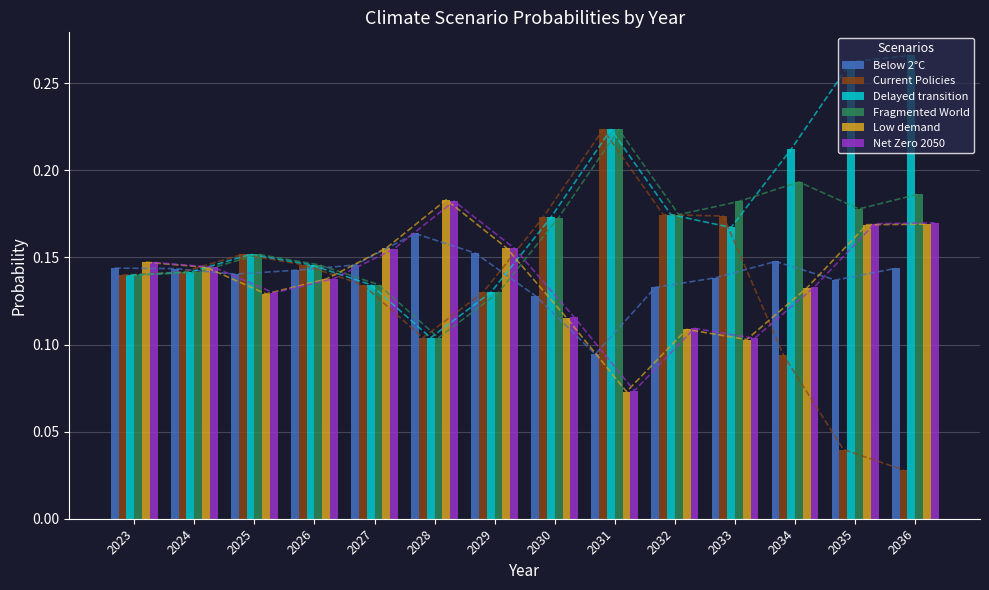

Where is Net Zero 2050 nearest to the value 0?

2031